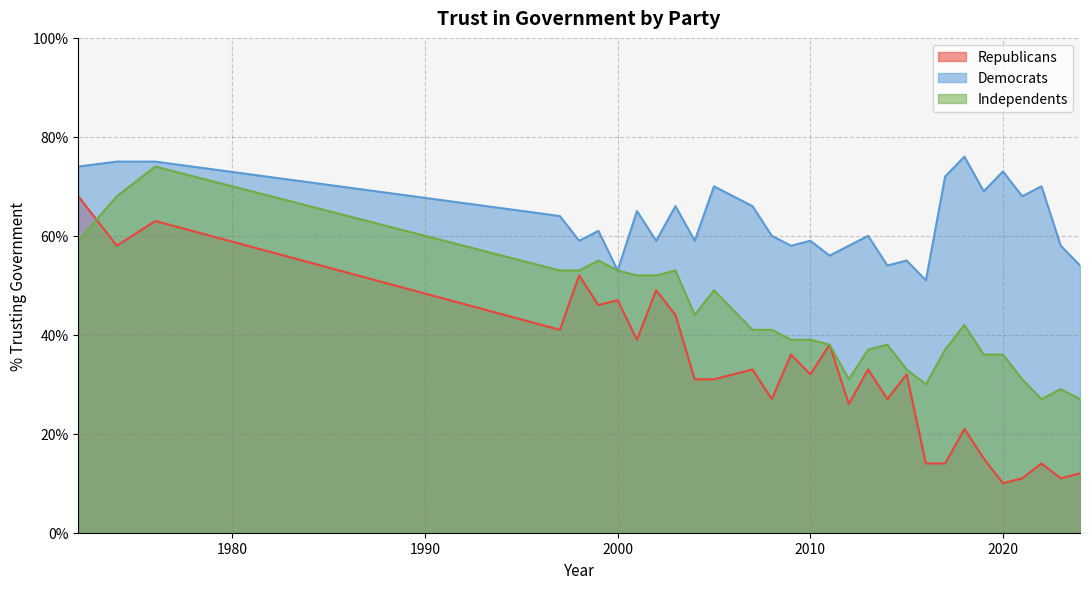

Which series has the widest spread of values?

Republicans